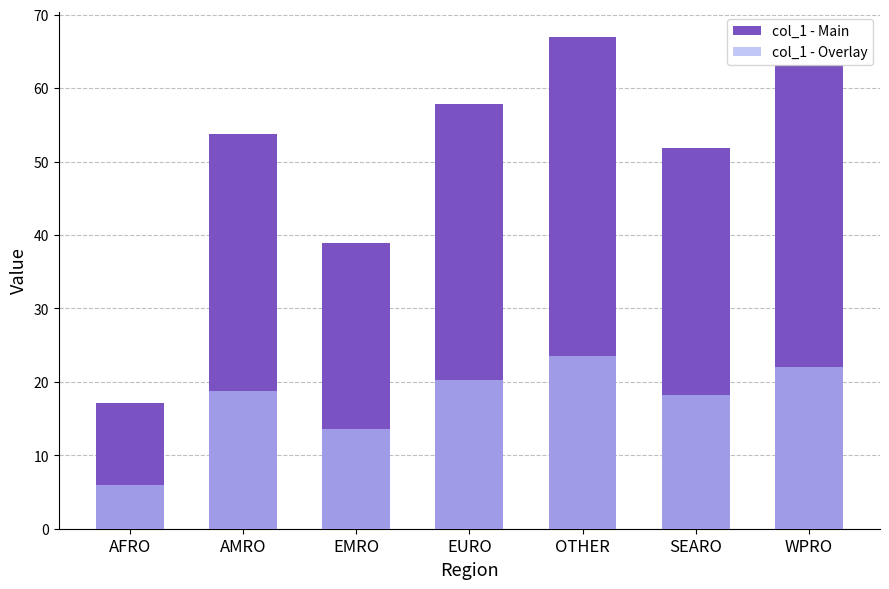

Reading left to right, what are all the values shown in this chart?

col_1 - Main: AFRO=17.1	AMRO=53.8	EMRO=39.0	EURO=57.9	OTHER=67.0	SEARO=51.9	WPRO=63.1
col_1 - Overlay: AFRO=6.0	AMRO=18.8	EMRO=13.6	EURO=20.3	OTHER=23.5	SEARO=18.2	WPRO=22.1